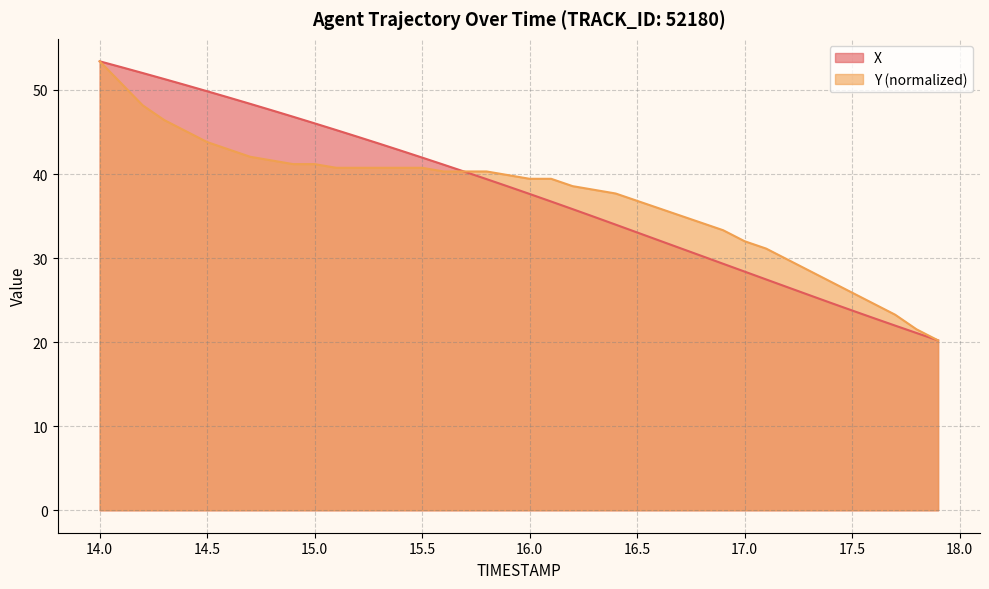

At which category is the sum across all series the highest?

14.0